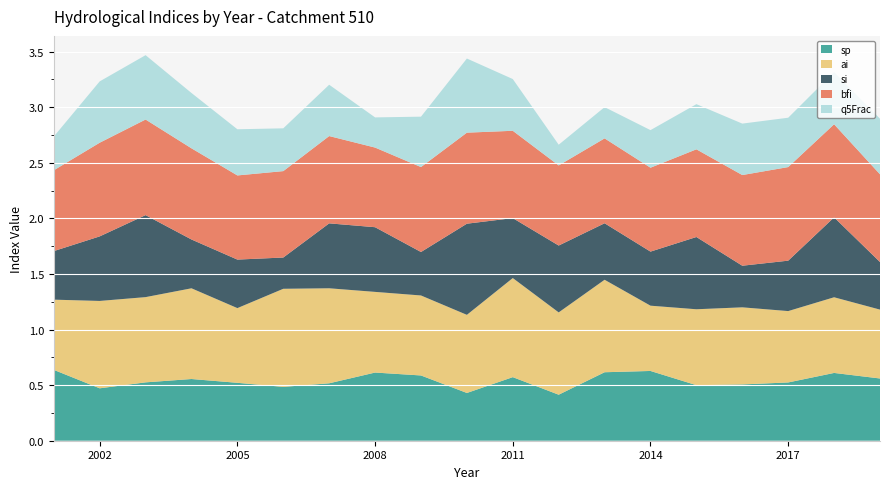

Reading right to left, what are all the values shown in this chart?

sp: 2019=0.6	2018=0.6	2017=0.5	2016=0.5	2015=0.5	2014=0.6	2013=0.6	2012=0.4	2011=0.6	2010=0.4	2009=0.6	2008=0.6	2007=0.5	2006=0.5	2005=0.5	2004=0.6	2003=0.5	2002=0.5	2001=0.6
ai: 2019=0.6	2018=0.7	2017=0.6	2016=0.7	2015=0.7	2014=0.6	2013=0.8	2012=0.7	2011=0.9	2010=0.7	2009=0.7	2008=0.7	2007=0.9	2006=0.9	2005=0.7	2004=0.8	2003=0.8	2002=0.8	2001=0.6
si: 2019=0.4	2018=0.7	2017=0.5	2016=0.4	2015=0.7	2014=0.5	2013=0.5	2012=0.6	2011=0.5	2010=0.8	2009=0.4	2008=0.6	2007=0.6	2006=0.3	2005=0.4	2004=0.4	2003=0.7	2002=0.6	2001=0.4
bfi: 2019=0.8	2018=0.8	2017=0.8	2016=0.8	2015=0.8	2014=0.8	2013=0.8	2012=0.7	2011=0.8	2010=0.8	2009=0.8	2008=0.7	2007=0.8	2006=0.8	2005=0.8	2004=0.8	2003=0.9	2002=0.8	2001=0.7
q5Frac: 2019=0.5	2018=0.5	2017=0.4	2016=0.5	2015=0.4	2014=0.3	2013=0.3	2012=0.2	2011=0.5	2010=0.7	2009=0.5	2008=0.3	2007=0.5	2006=0.4	2005=0.4	2004=0.5	2003=0.6	2002=0.6	2001=0.3